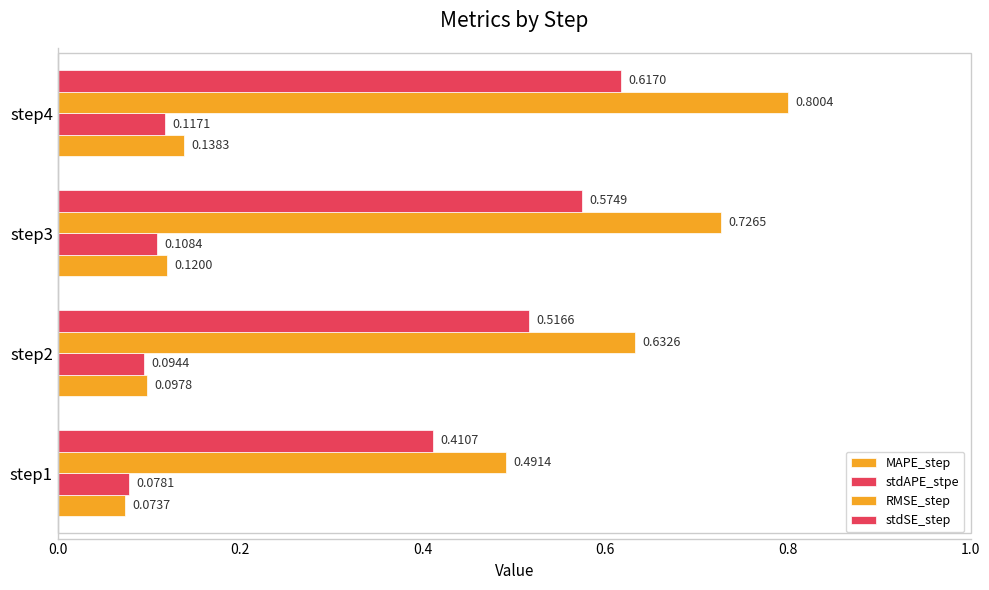

How many series are shown in this chart?

4